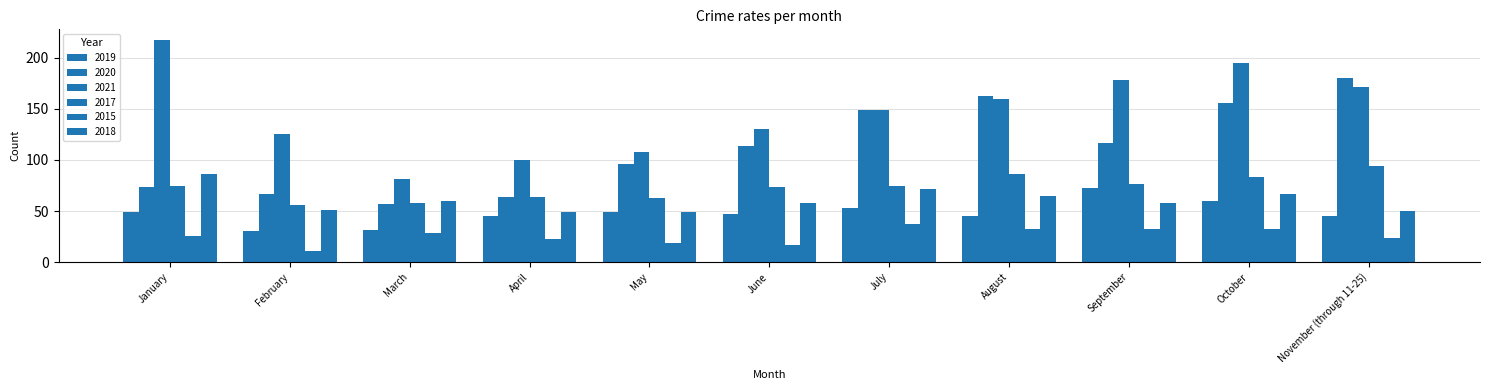

How many bars are there in total?

66